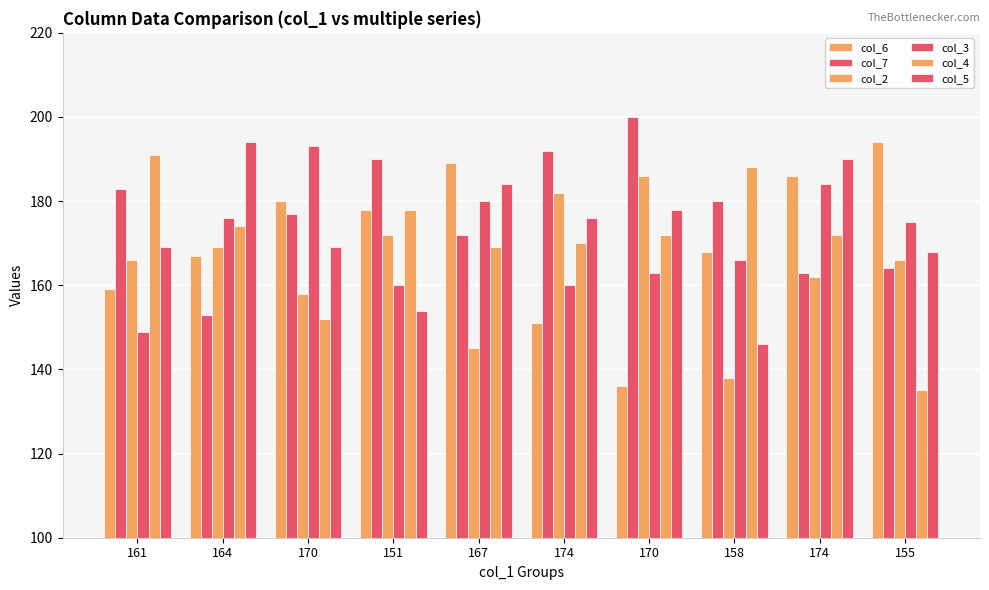

The col_6 series shows 168 at 158. True or false?

True